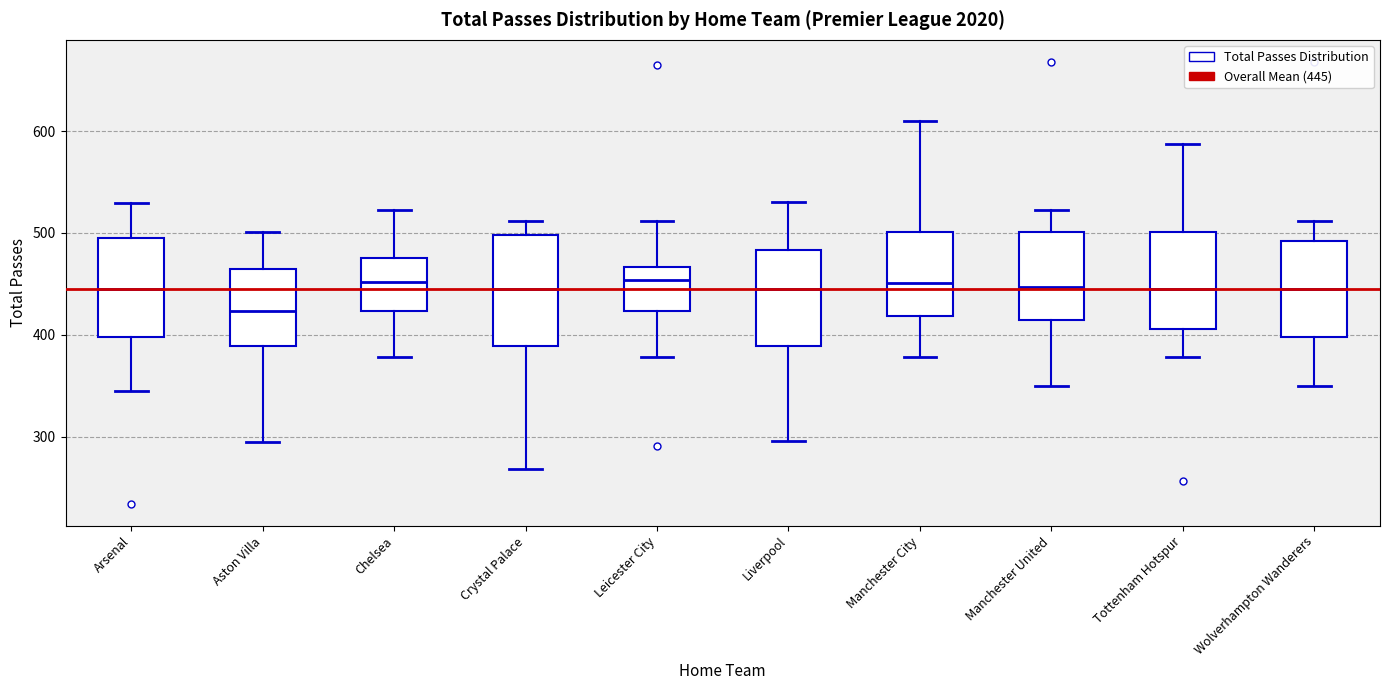

Which box has the lowest median line?

Aston Villa